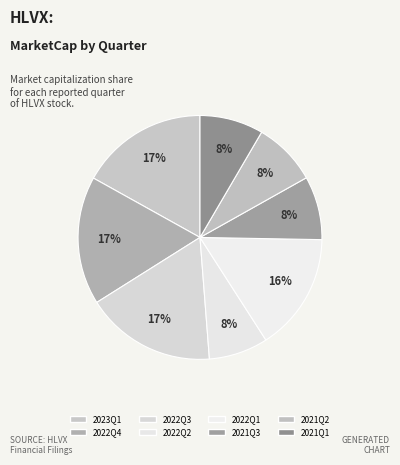

Which slice is the smallest?

2022Q2